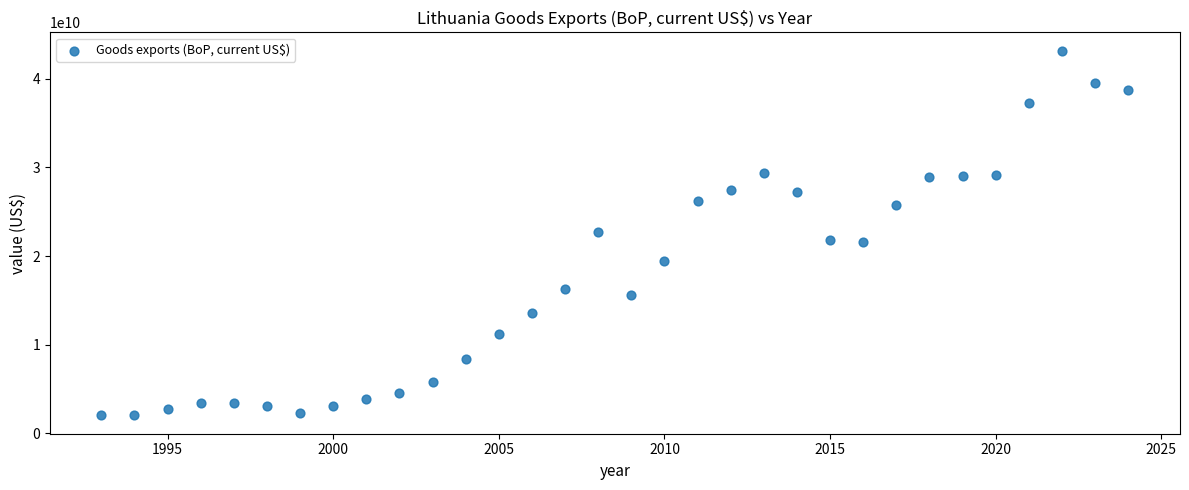

What is the range of X values (max minus min)?

31.0